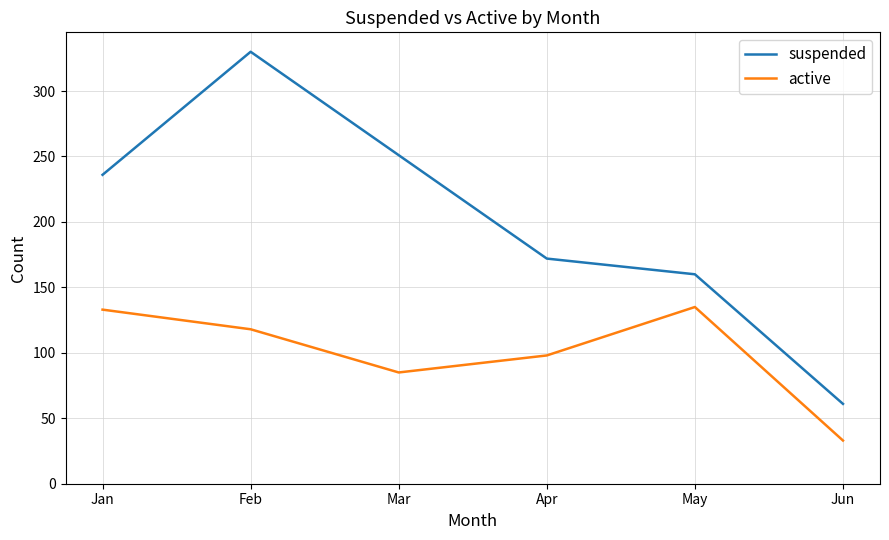

How many values in the suspended series are below 236?

3